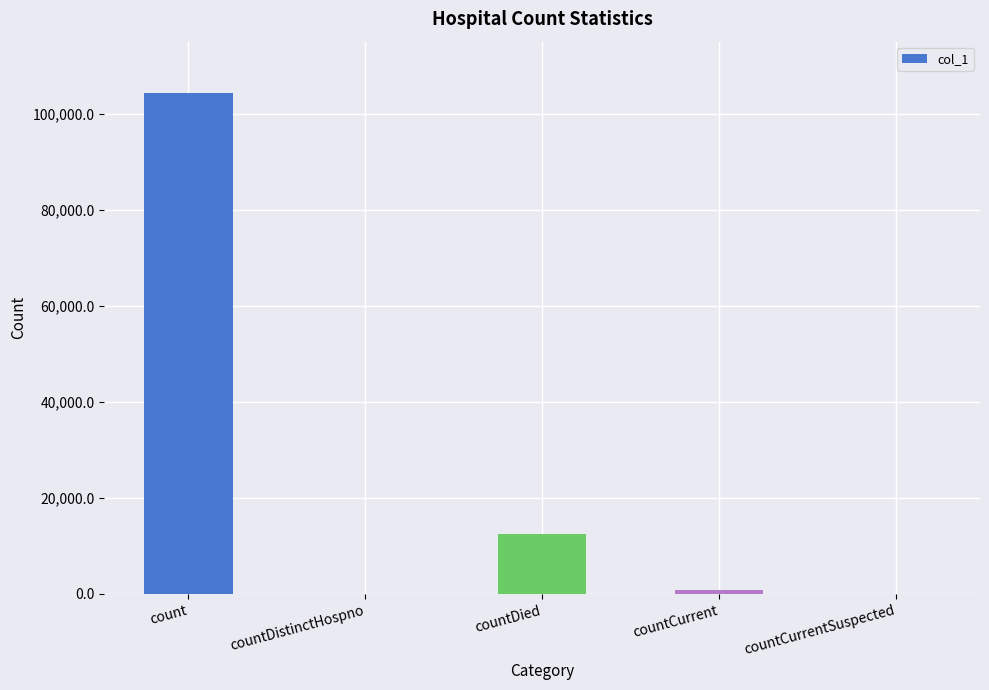

What is the sum of all values?

117721